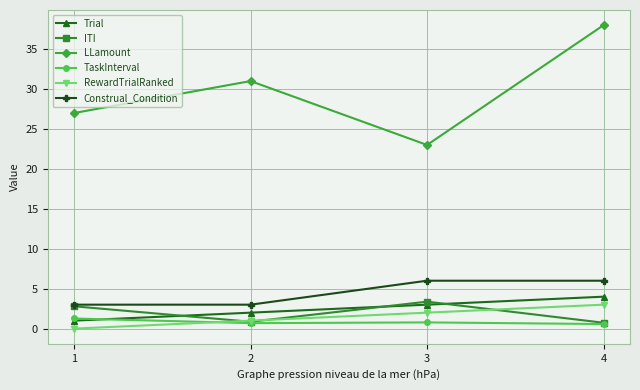

Which series has the widest spread of values?

LLamount